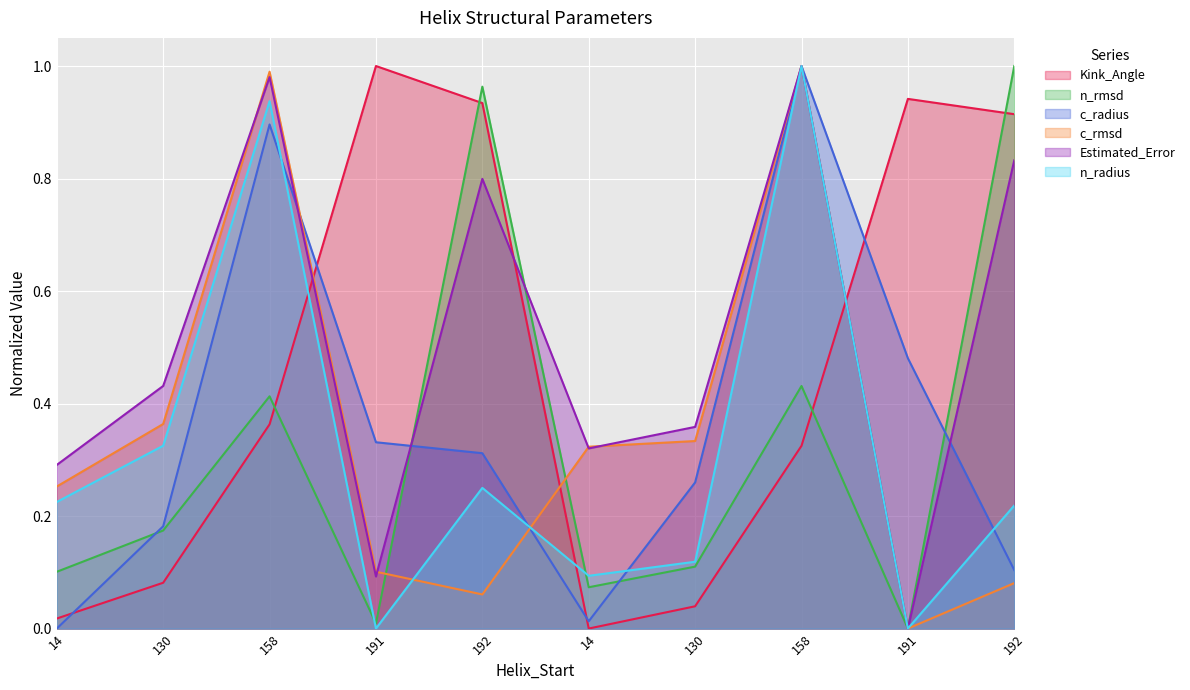

How many data points in n_rmsd are above 0?

9